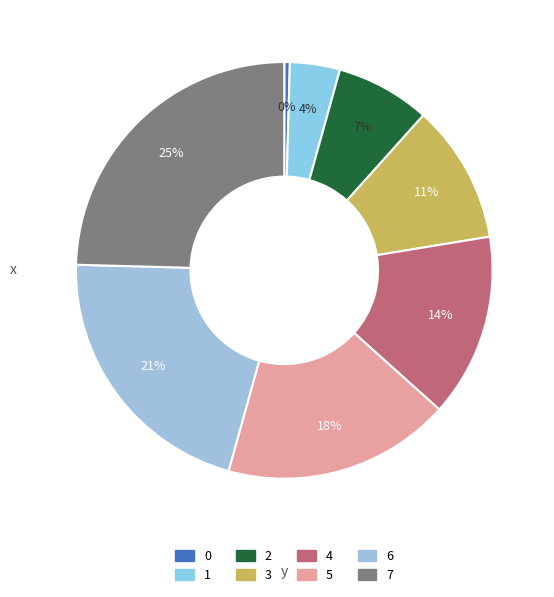

Count the number of slices in the pie.

8